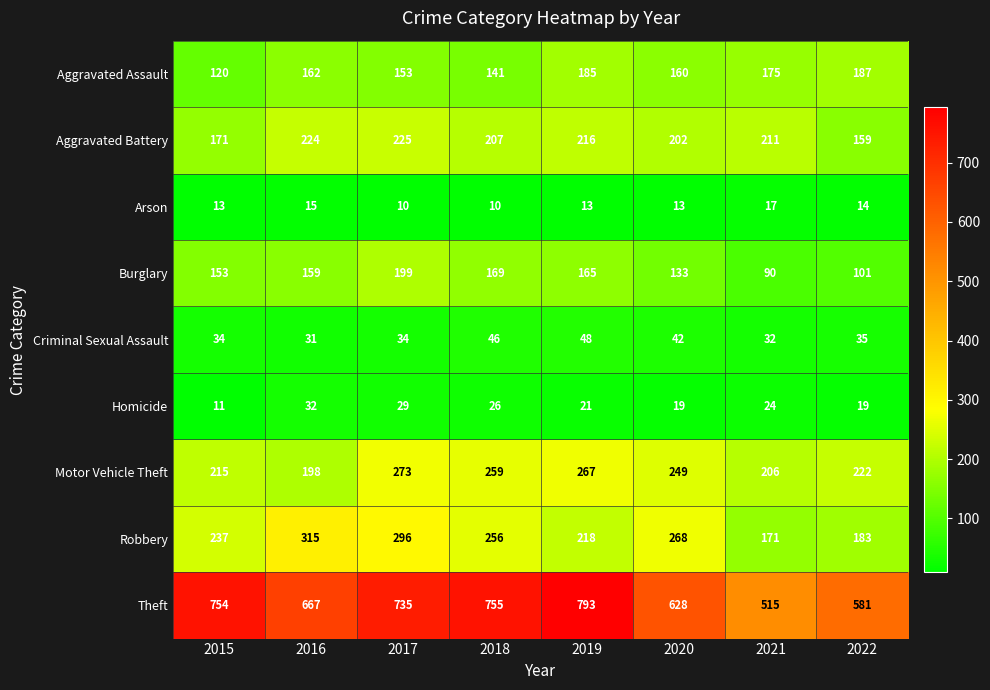

What is the sum of the Criminal Sexual Assault values at 2018 and 2022?

81